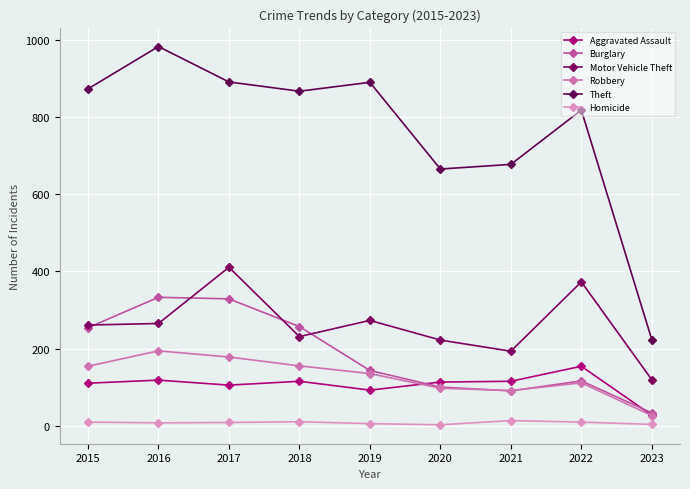

Reading right to left, what are all the values shown in this chart?

Aggravated Assault: 27	154	115	113	92	115	105	118	110
Burglary: 33	116	90	100	143	257	329	333	254
Motor Vehicle Theft: 119	373	193	222	273	231	411	265	261
Robbery: 26	111	91	97	135	155	178	194	154
Theft: 223	819	678	666	891	868	892	984	874
Homicide: 3	9	13	2	5	10	8	7	9